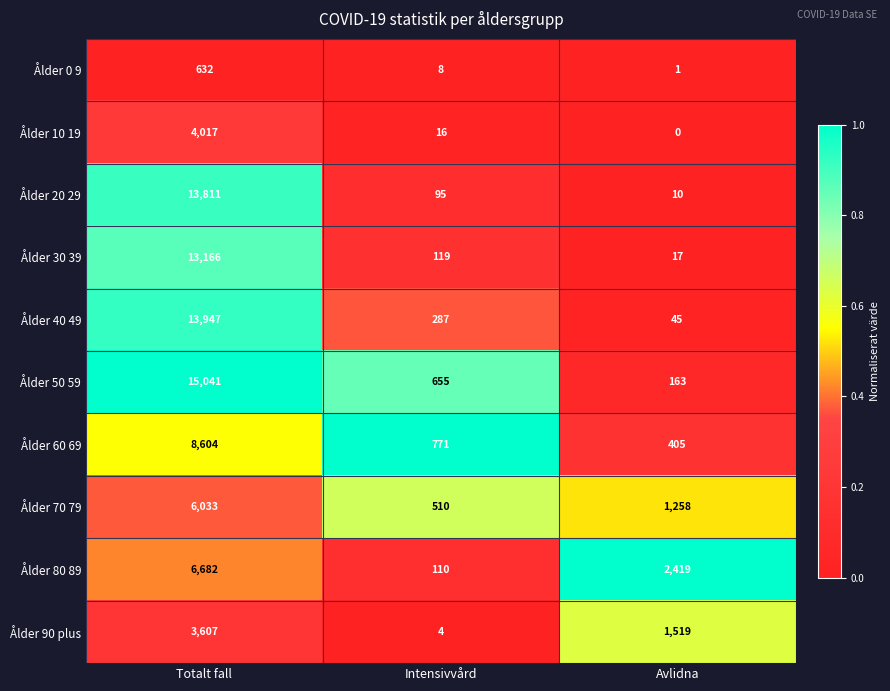

What is the difference between the highest and lowest values at Totalt fall?

14409